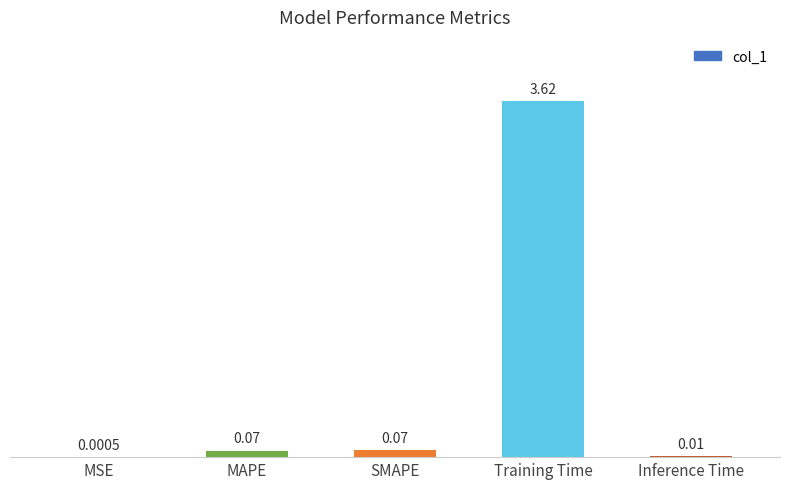

What is the change in value from MAPE to Inference Time?

-0.1